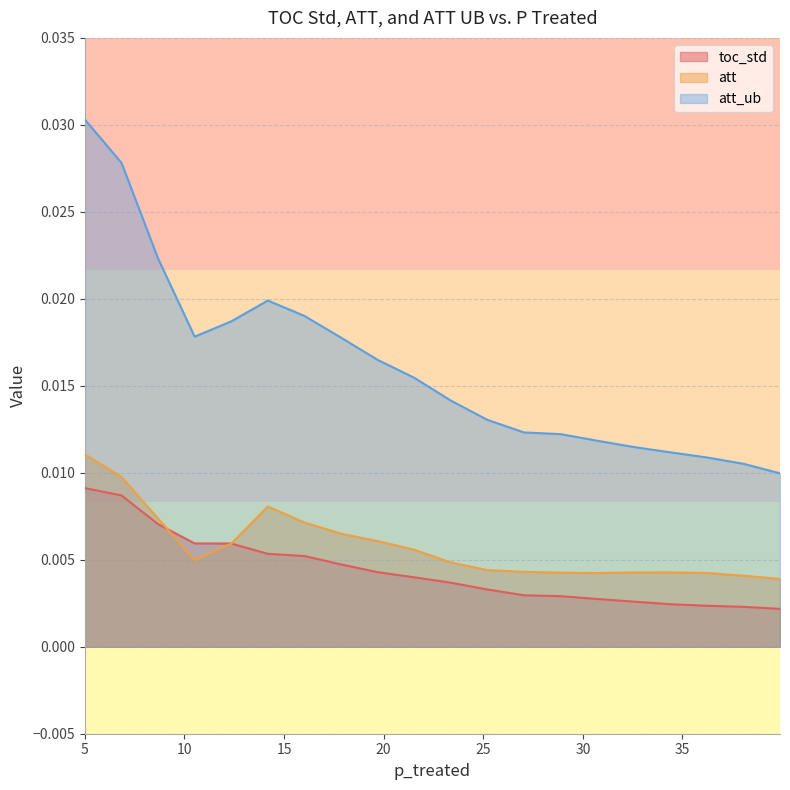

Which series has the largest total across all categories?

att_ub